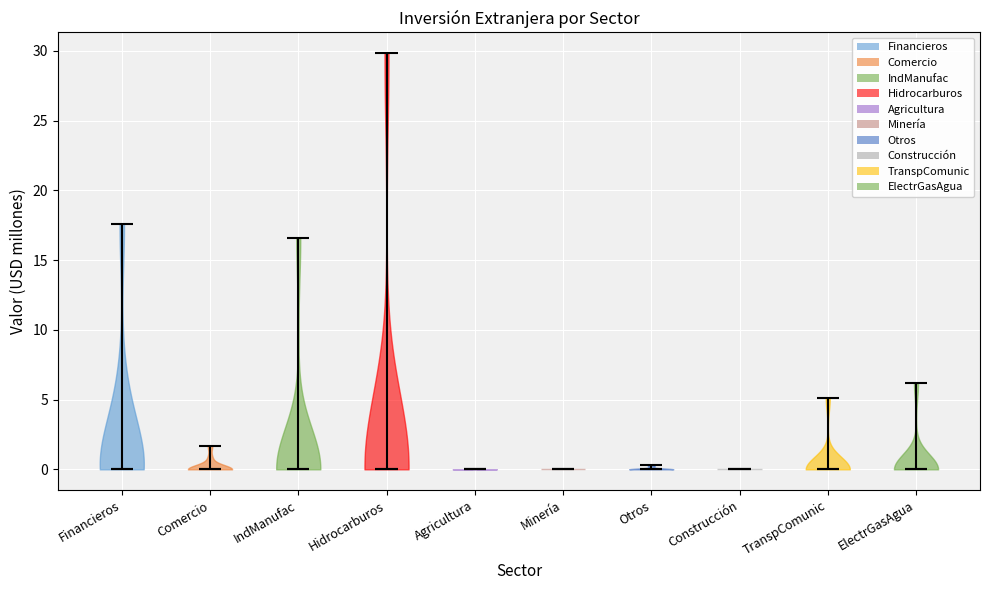

Reading left to right, read every violin against the y-axis: where its median line is, and the lowest and highest points it reaches. The values are not printed on the chart, so give them approximately, as read against the axis.

Financieros: median line 0.0, lowest point 0.0, highest point 17.5
Comercio: median line 0.0, lowest point 0.0, highest point 1.5
IndManufac: median line 0.0, lowest point 0.0, highest point 16.5
Hidrocarburos: median line 0.0, lowest point 0.0, highest point 30.0
Agricultura: median line 0.0, lowest point 0.0, highest point 0.0
Minería: median line 0.0, lowest point 0.0, highest point 0.0
Otros: median line 0.0, lowest point 0.0, highest point 0.5
Construcción: median line 0.0, lowest point 0.0, highest point 0.0
TranspComunic: median line 0.0, lowest point 0.0, highest point 5.0
ElectrGasAgua: median line 0.0, lowest point 0.0, highest point 6.0